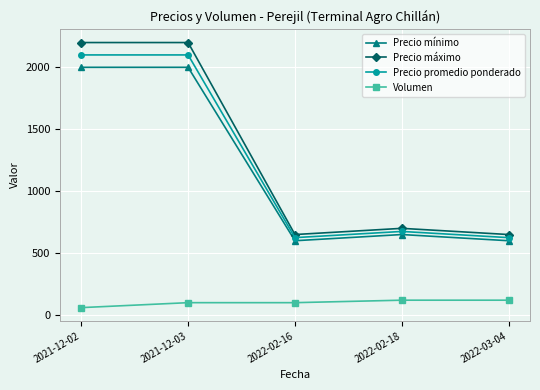

What is the minimum value for Precio mínimo?

600